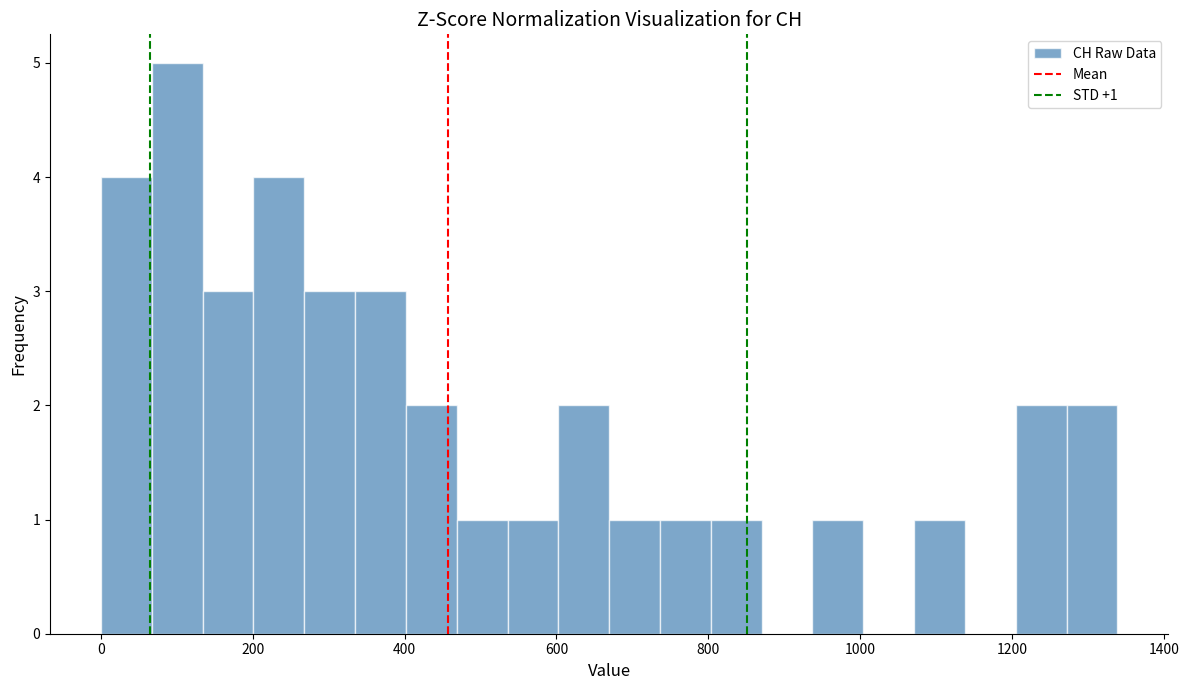

Around what value on the x-axis is the tallest bar? Give the approximate position of its centre, as read against the axis.

100